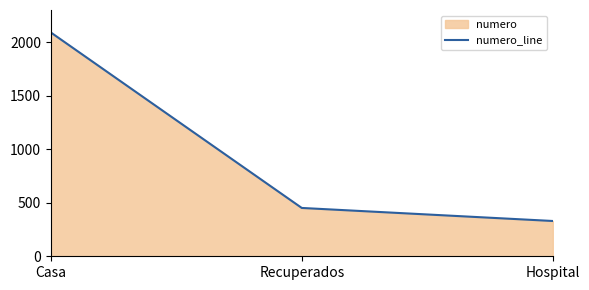

How many series are shown in this chart?

1